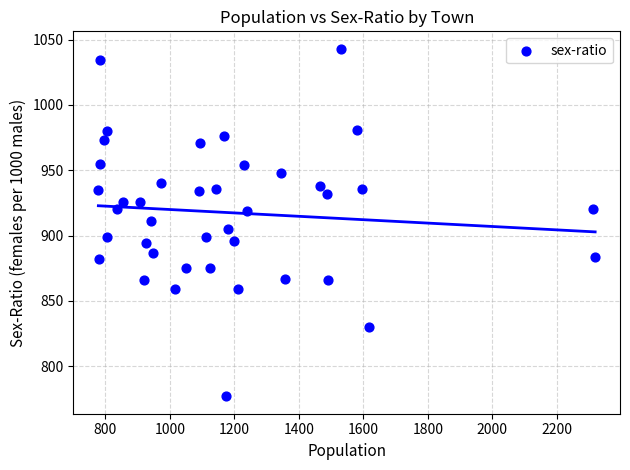

What is the range of Y values (max minus min)?

266